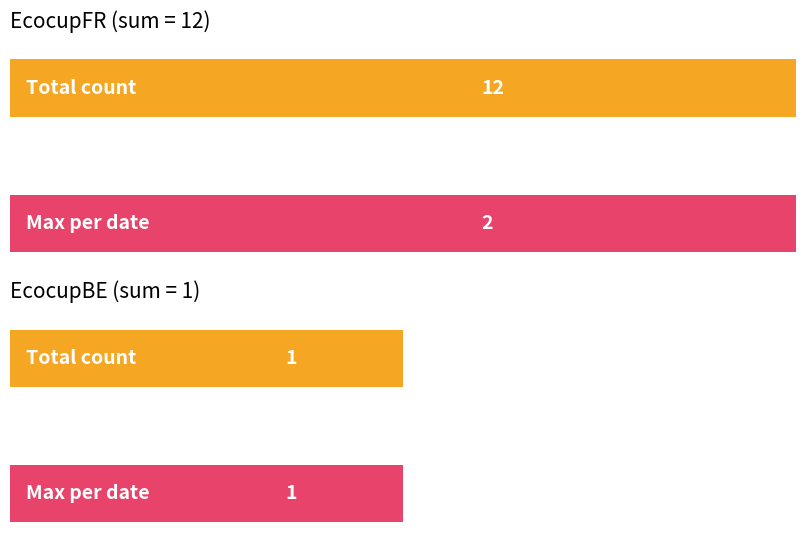

How many values in the EcocupFR series exceed 1?

2